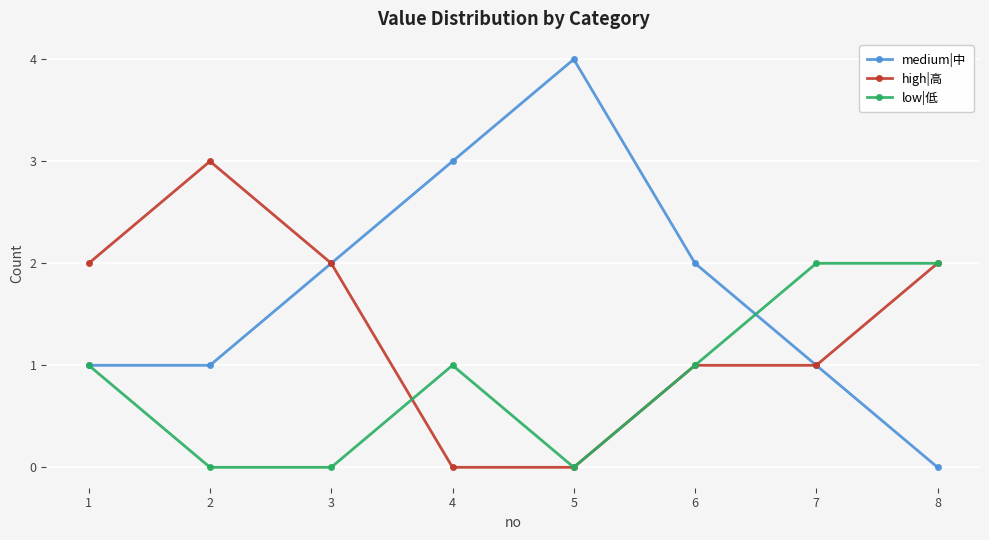

Rank the series by their maximum value, from highest to lowest.

medium|中, high|高, low|低